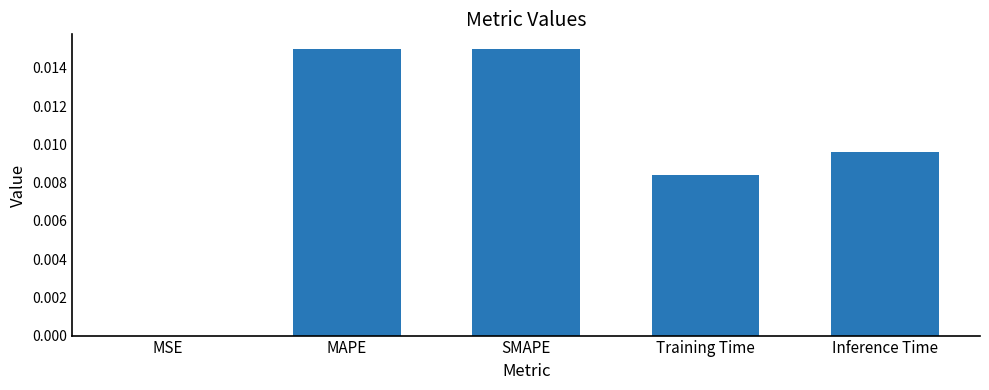

Is it true that the value at MSE is 0.0?

True